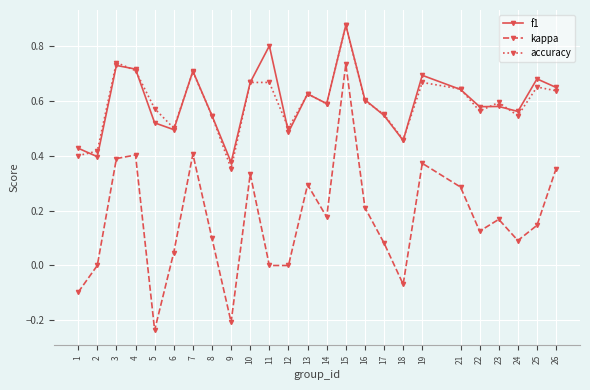

True or false: accuracy and kappa intersect in this chart.

False